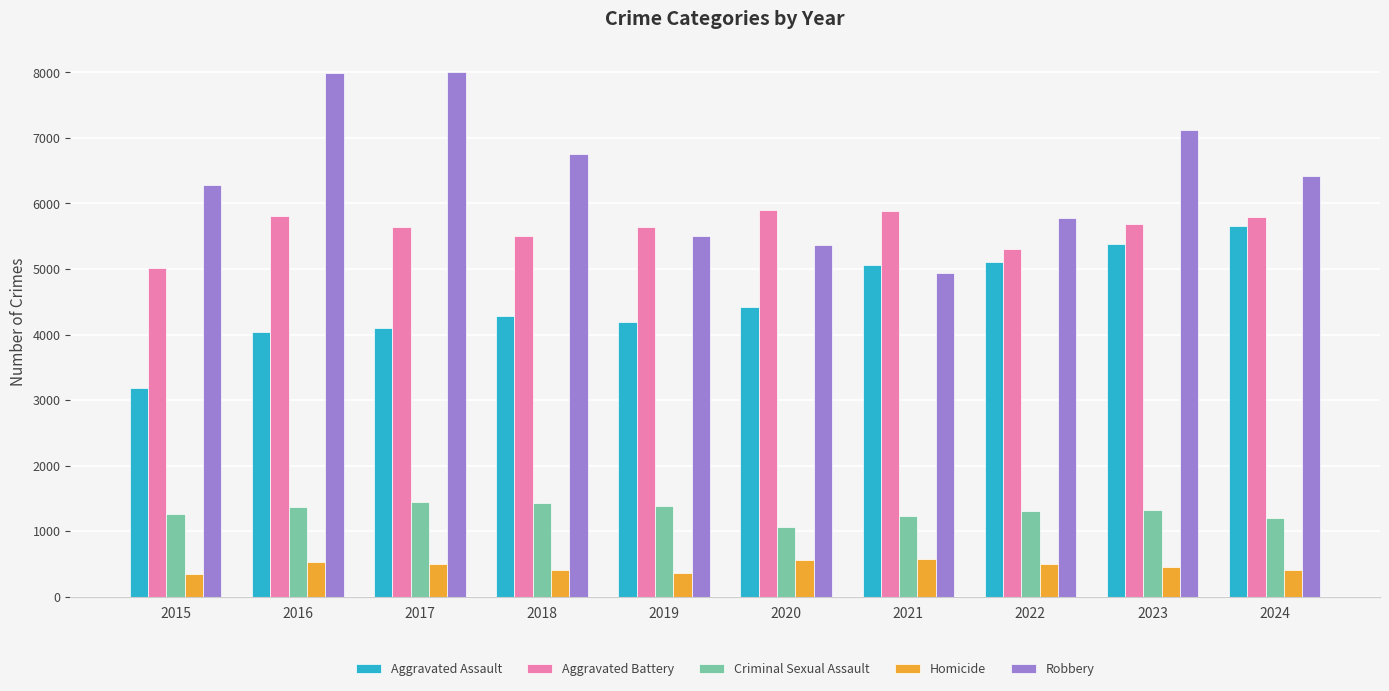

What is the value of the Aggravated Assault bar at the 6th from the left?

4422